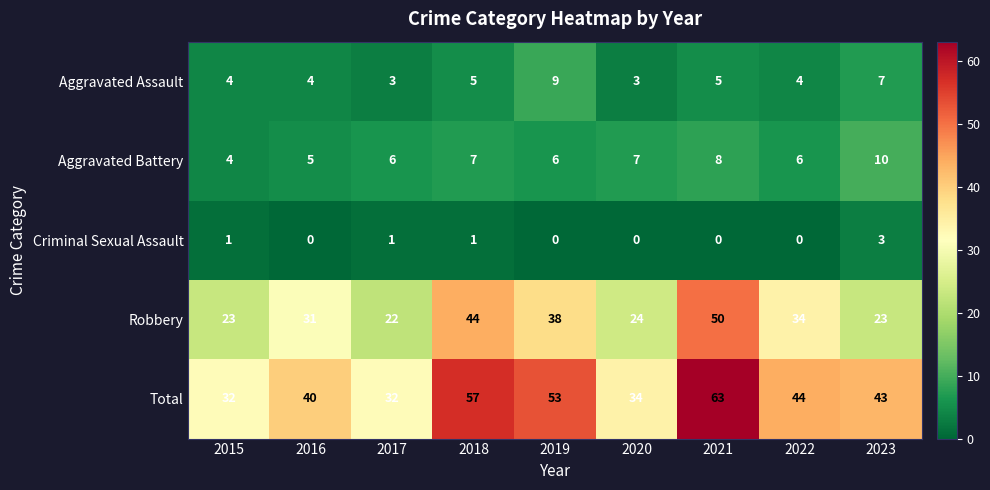

What is the greatest value displayed?

63